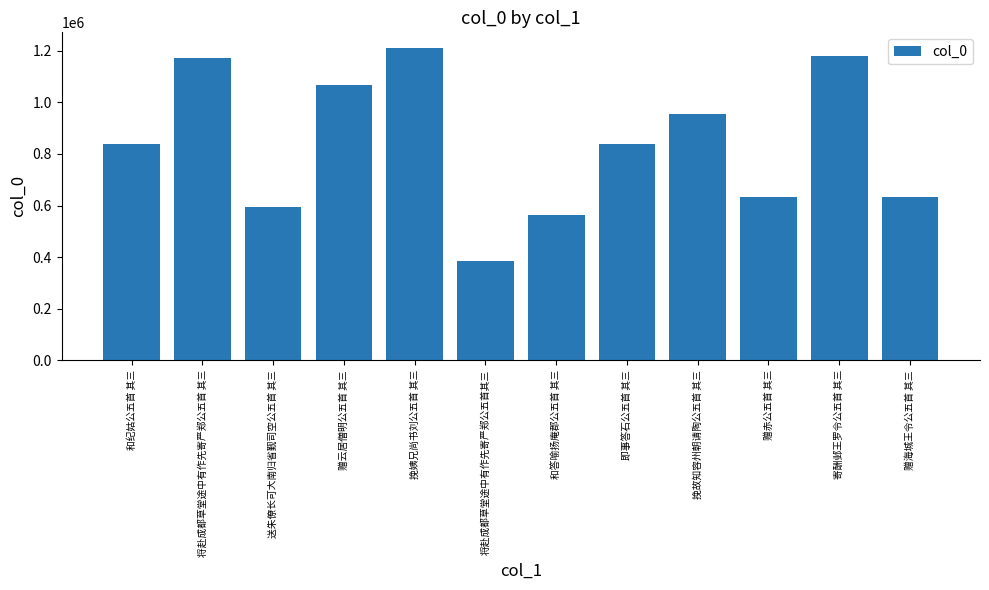

What is the greatest value displayed?

1210763